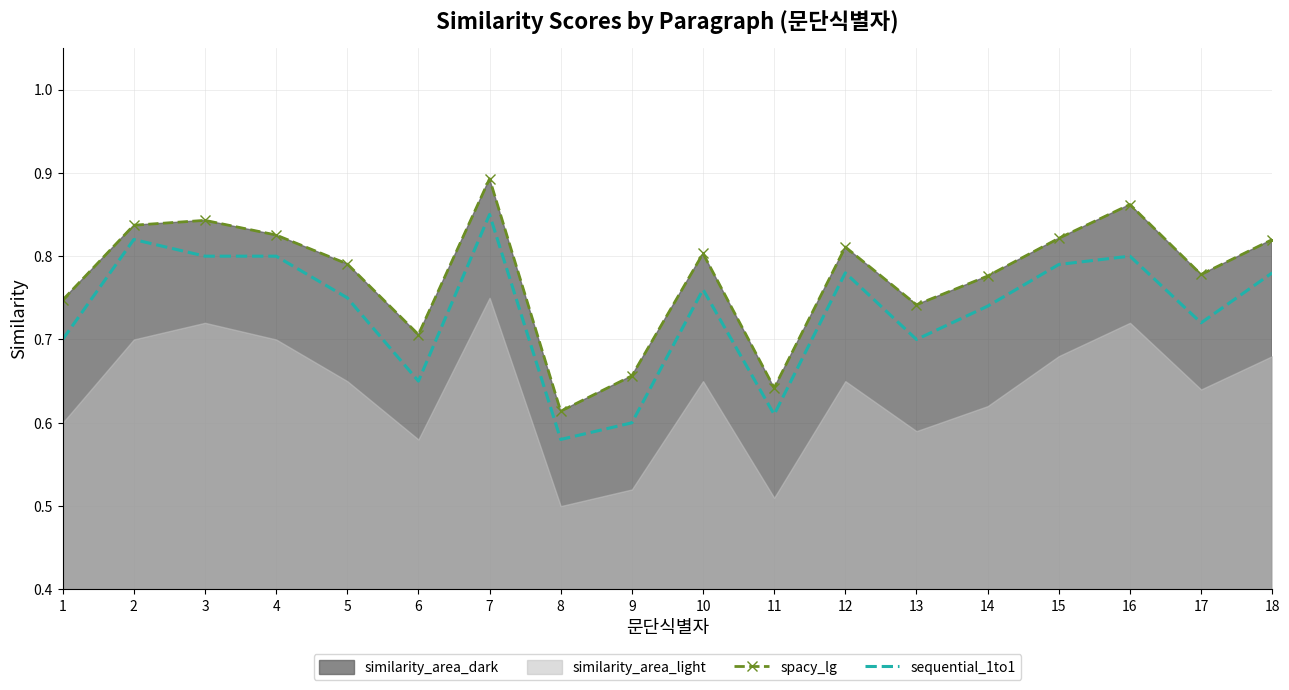

Reading left to right, extract all data points from this chart.

spacy_lg: 0.7	0.8	0.8	0.8	0.8	0.7	0.9	0.6	0.7	0.8	0.6	0.8	0.7	0.8	0.8	0.9	0.8	0.8
sequential_1to1: 0.7	0.8	0.8	0.8	0.8	0.7	0.8	0.6	0.6	0.8	0.6	0.8	0.7	0.7	0.8	0.8	0.7	0.8